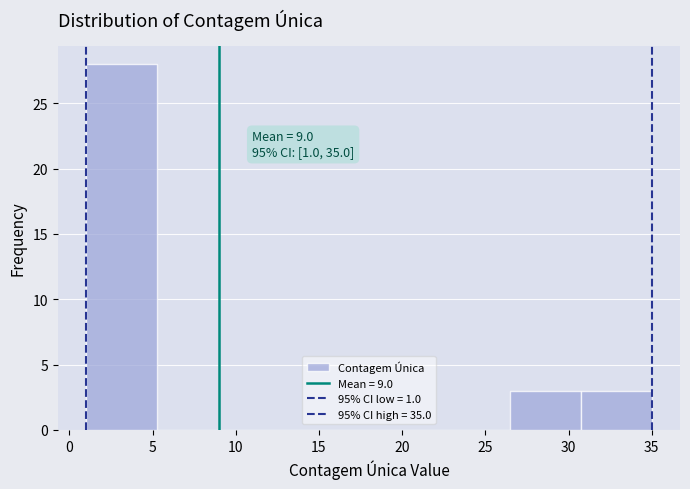

Over which range of the x-axis is the bar tallest?

1.00 to 5.25